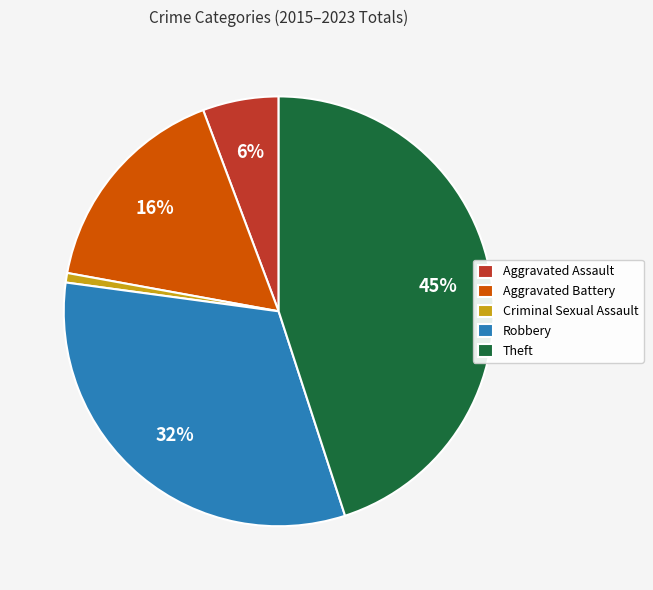

To the nearest percent, what is the difference between the largest and smallest slice percentages?

44%